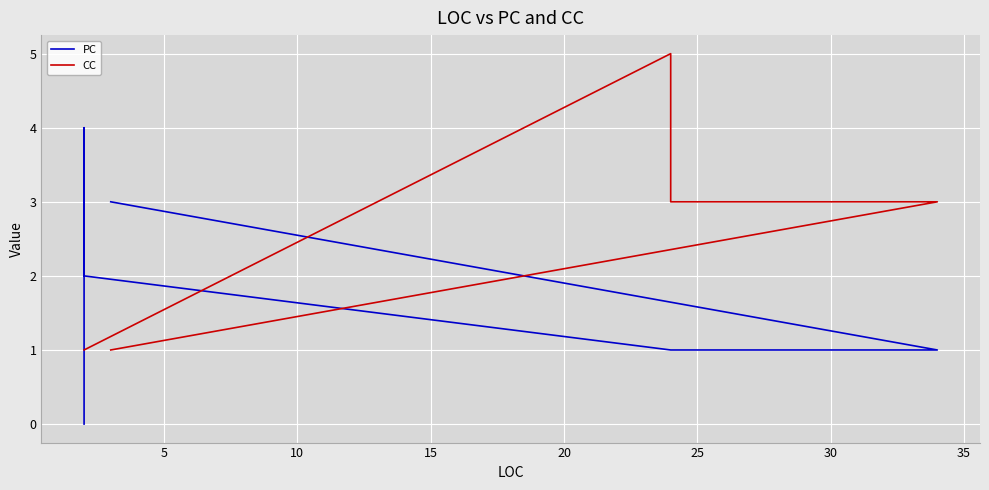

What is the label of the 7th point from the right?

15